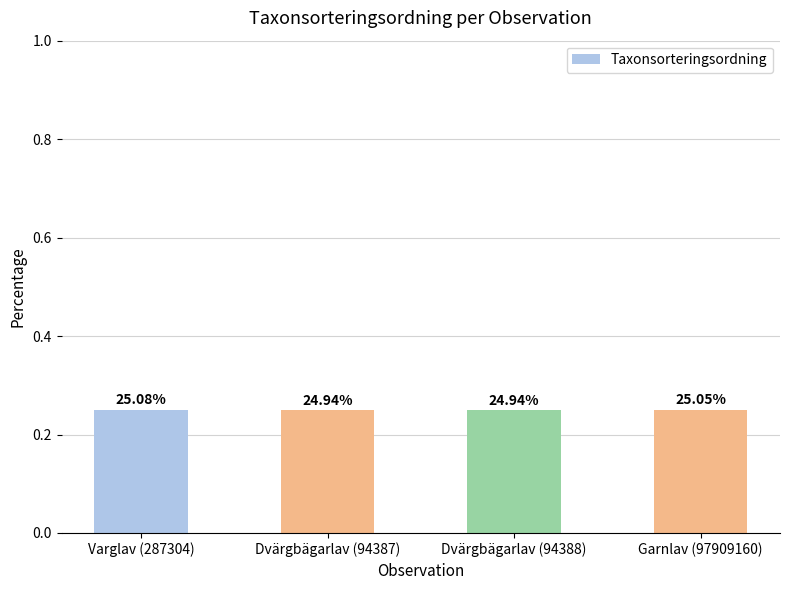

What is the minimum value shown in the chart?

0.2